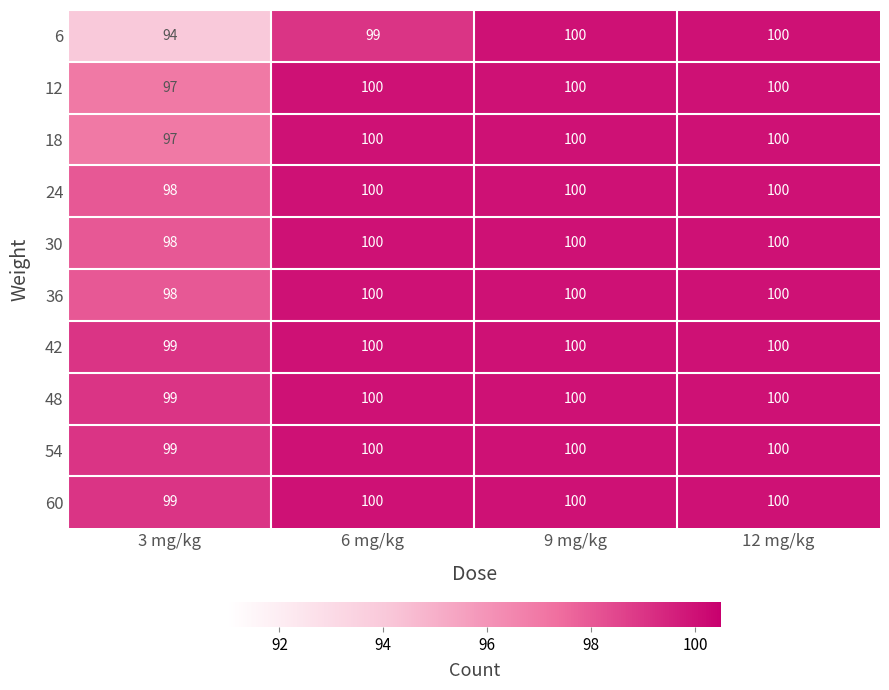

Between 6 mg/kg and 12 mg/kg, which series saw the biggest shift?

6